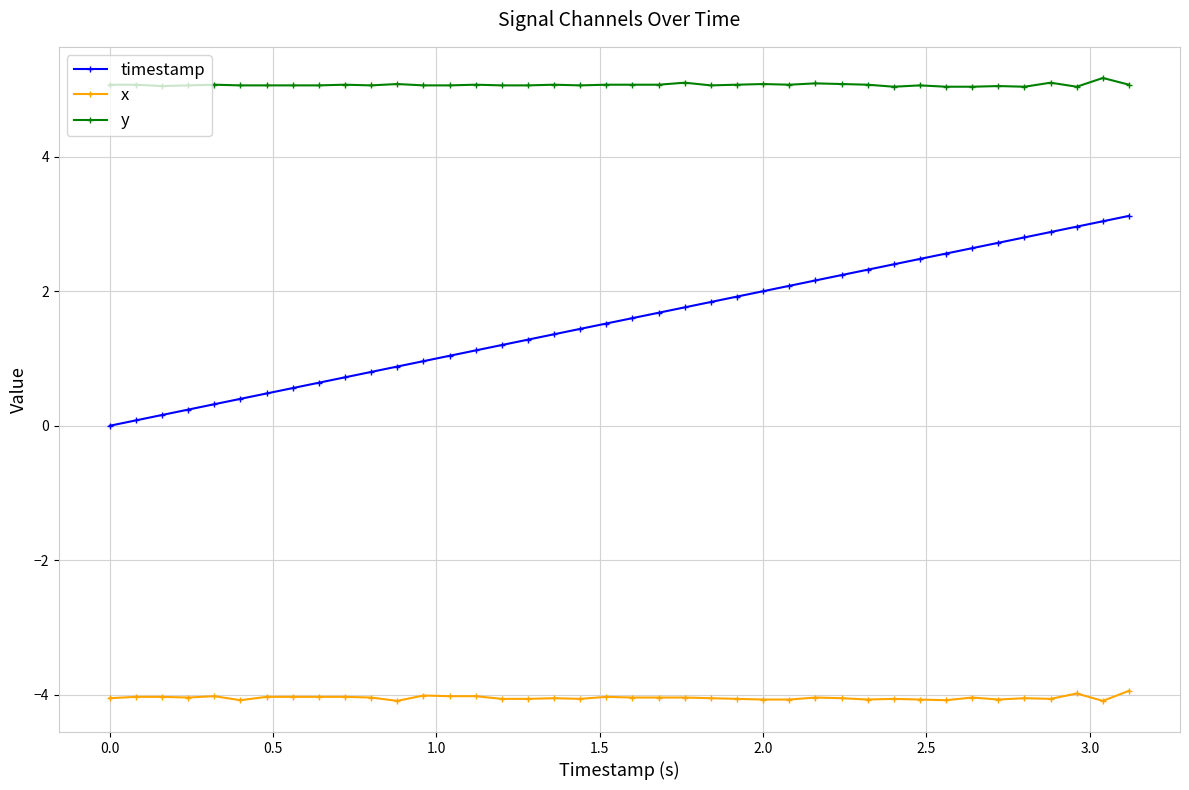

Which series has the largest range (max minus min)?

timestamp